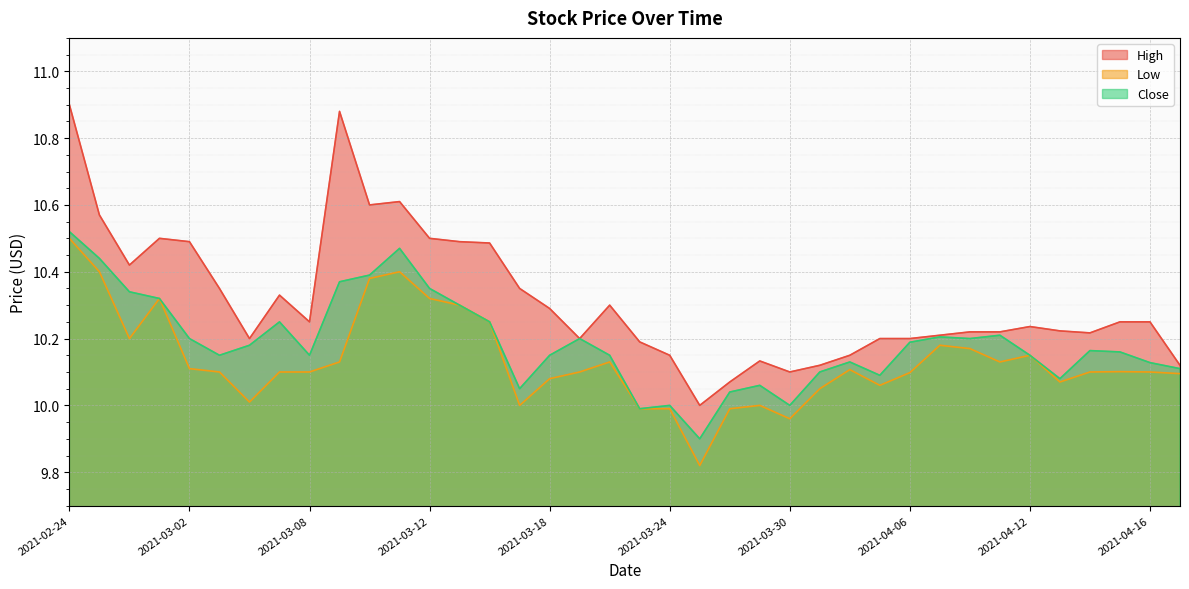

How many data points does each series have?

38